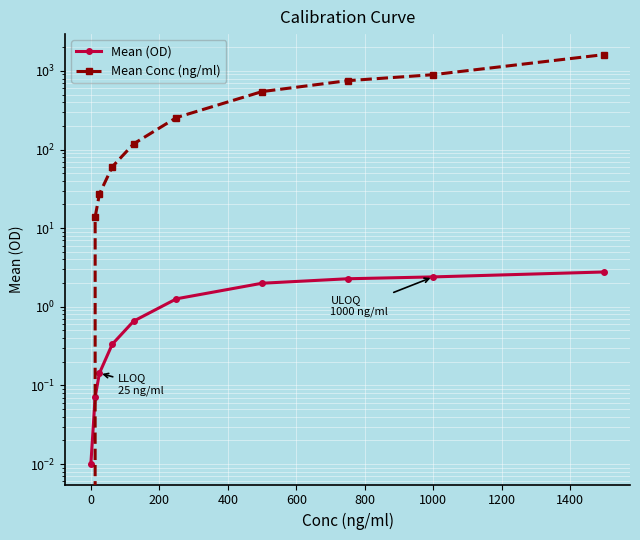

Which series has the largest total across all categories?

Mean Conc (ng/ml)